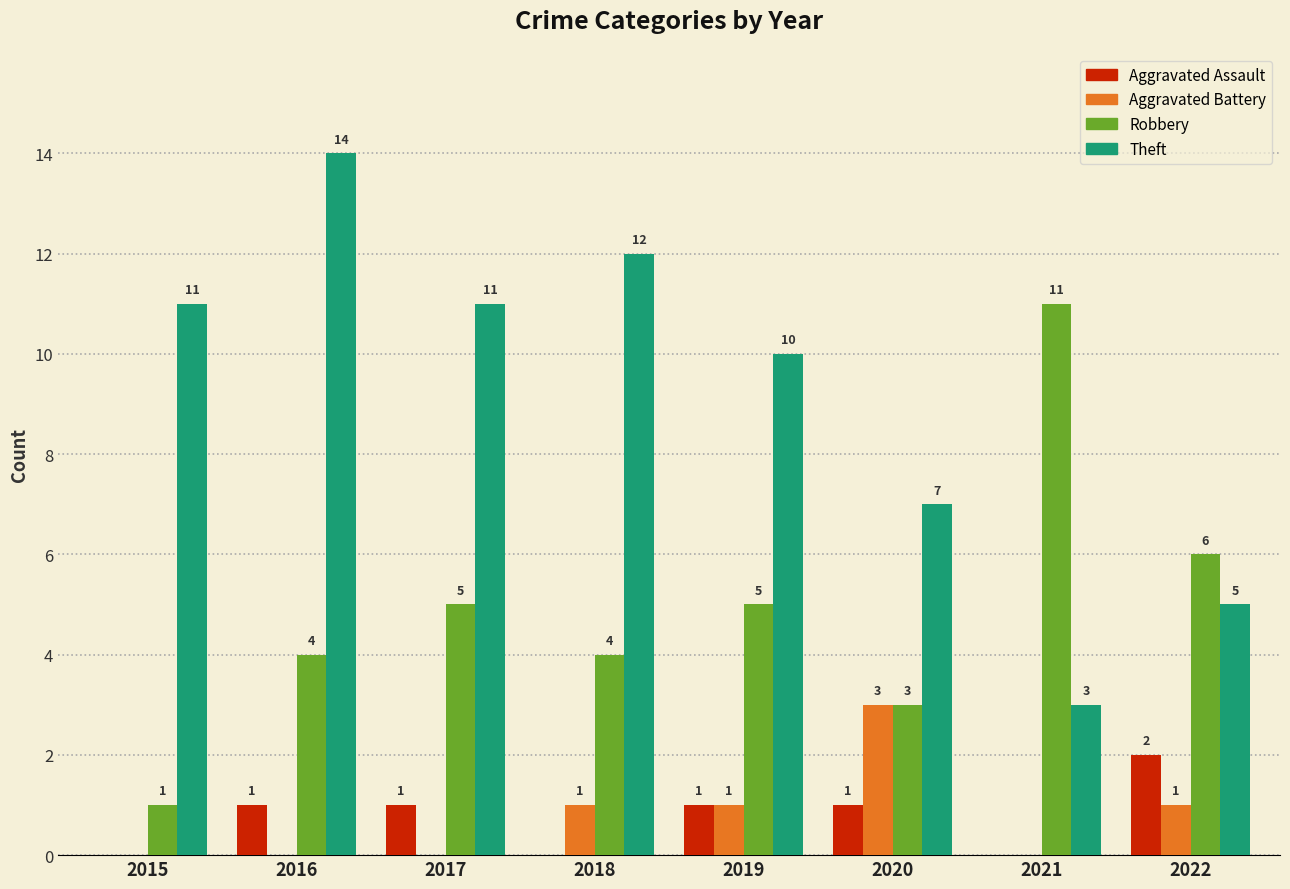

Is the value of Aggravated Assault at 2015 greater than the value of Robbery at 2022?

No